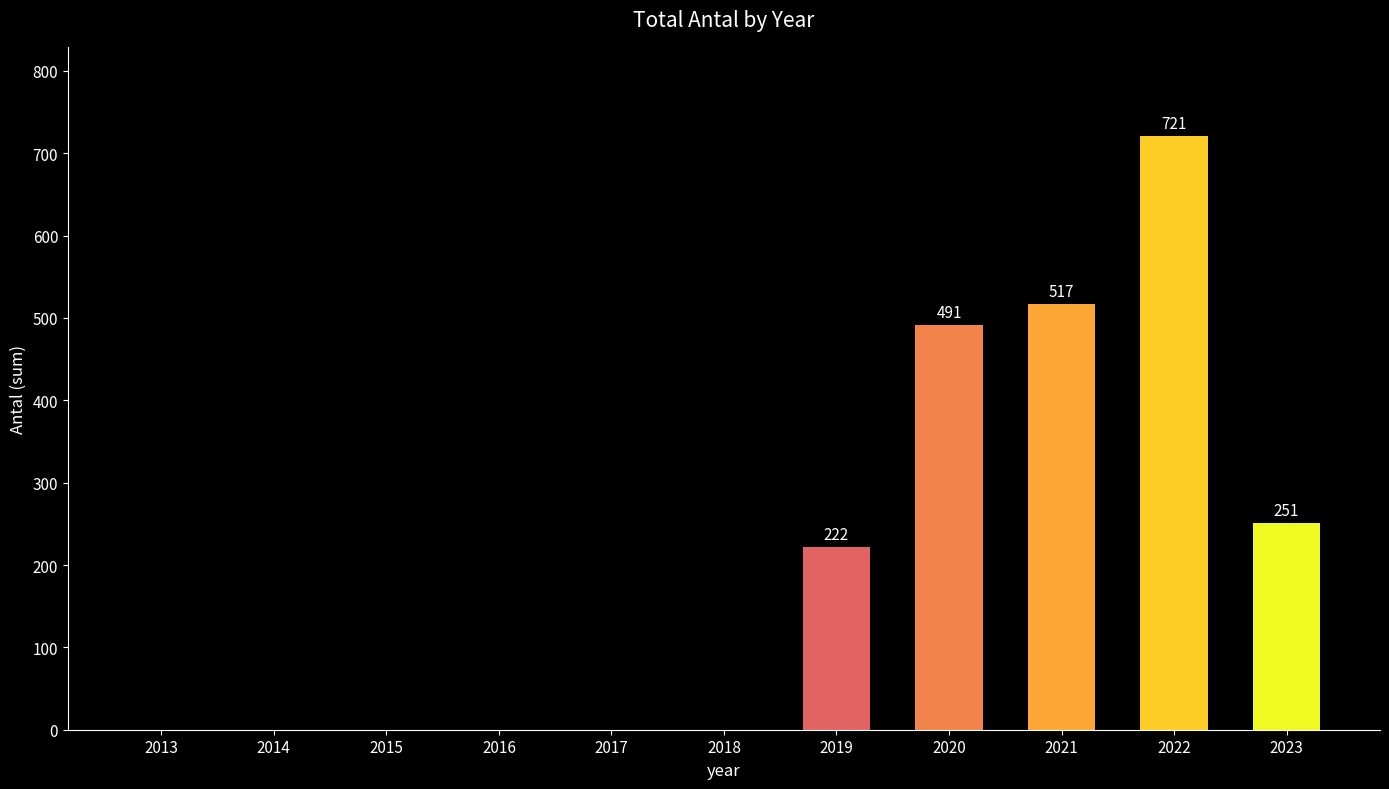

What is the change in value from 2015 to 2022?

+721